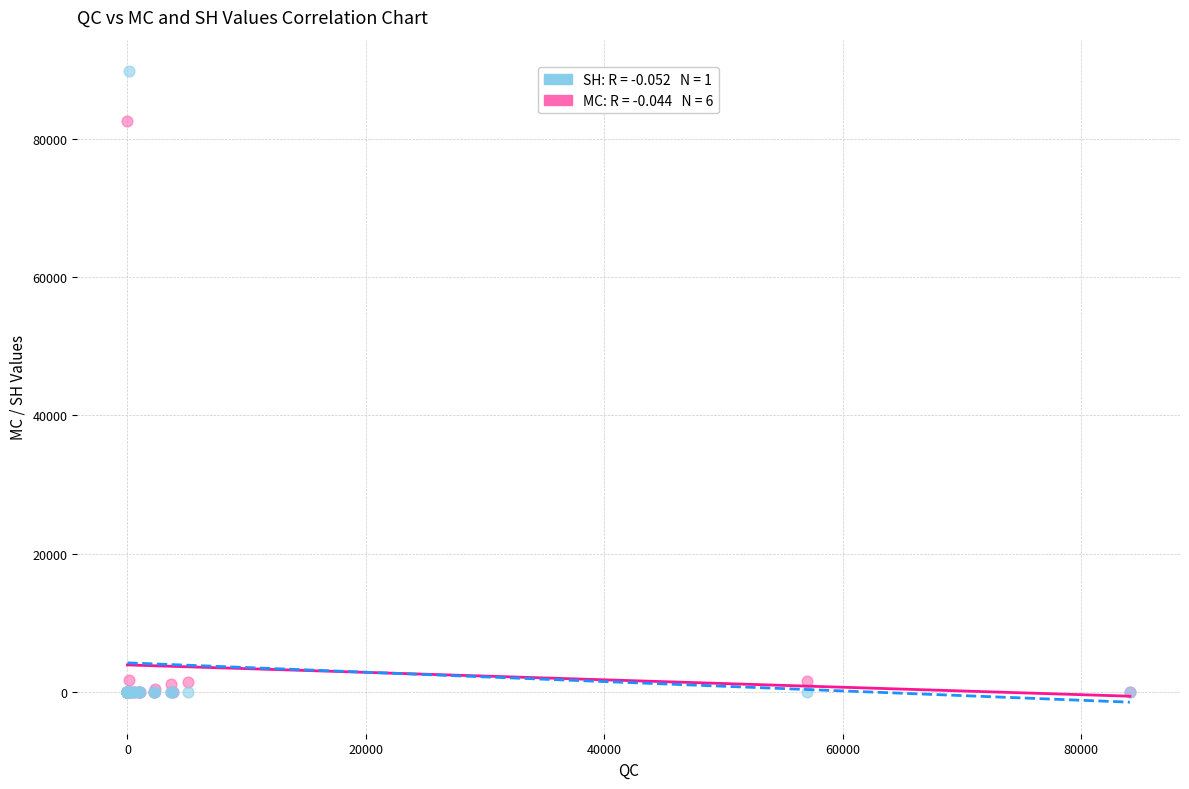

Across all series, what Y value is closest to 44890?

82624